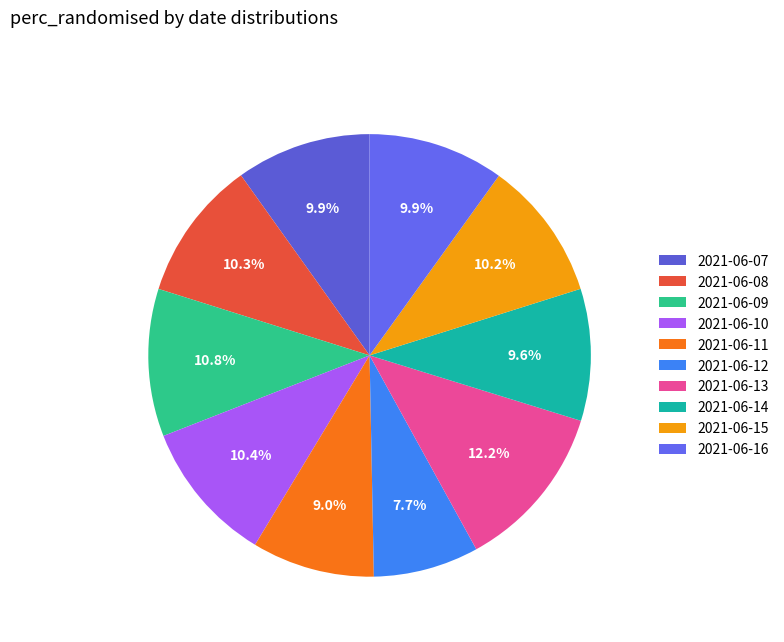

How many segments does this pie chart have?

10